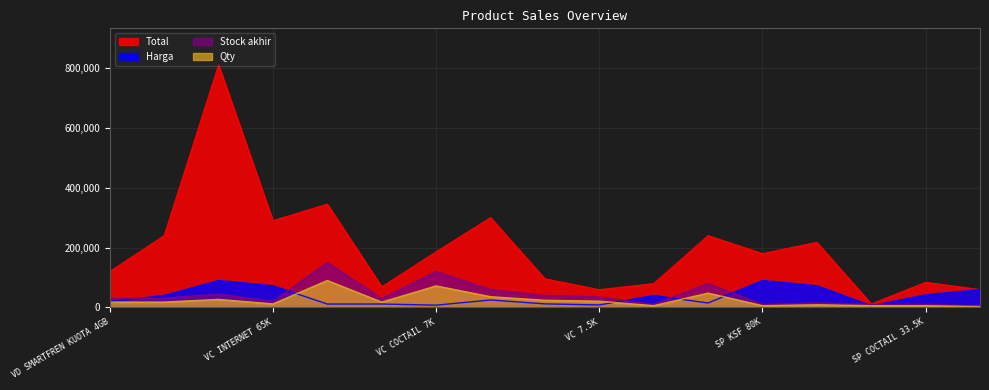

Count the number of categories in the chart.

17